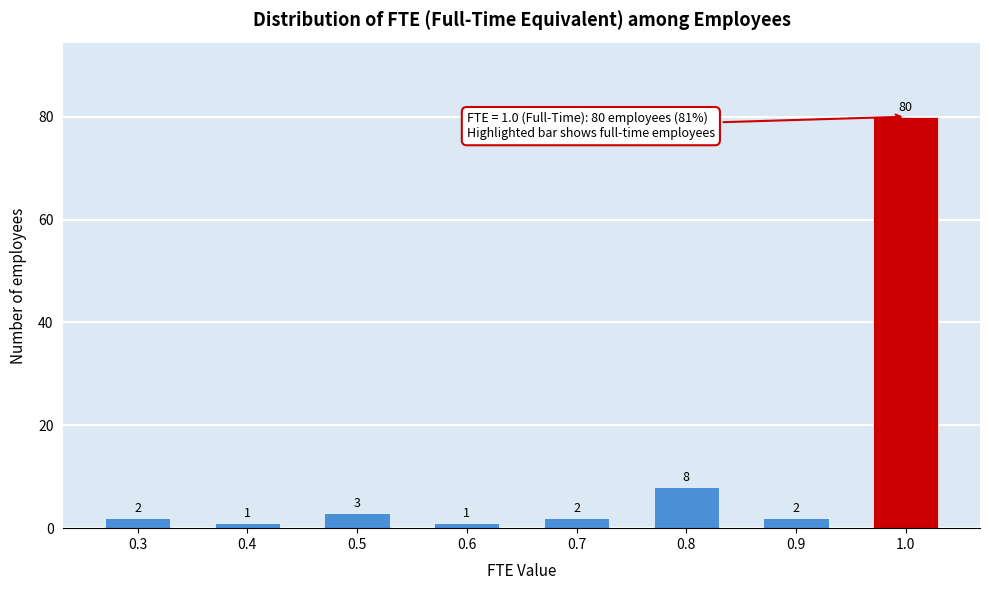

Over which range of the x-axis is the bar tallest?

0.95 to 1.05